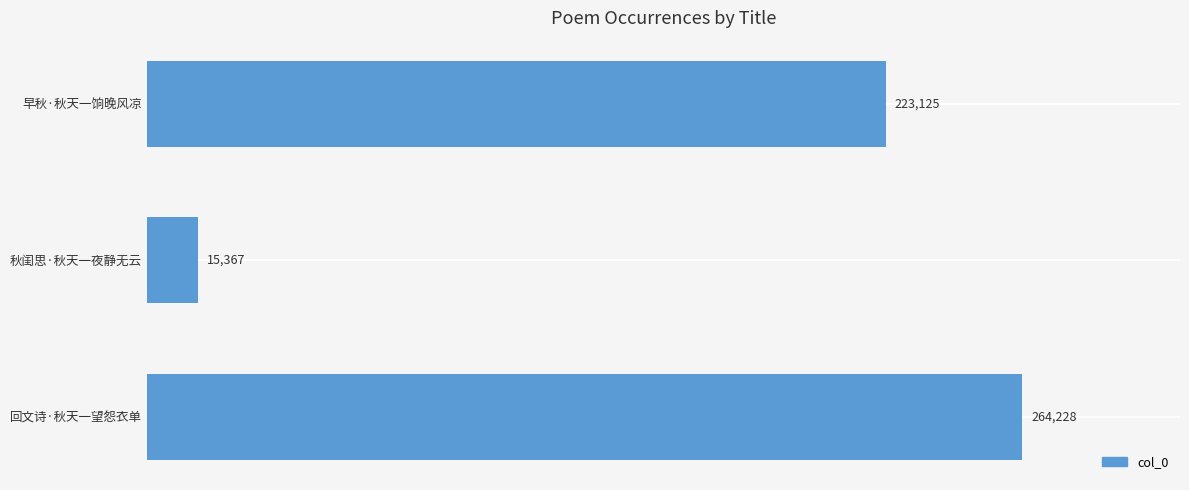

Are the bars grouped side by side (vs. stacked)?

No